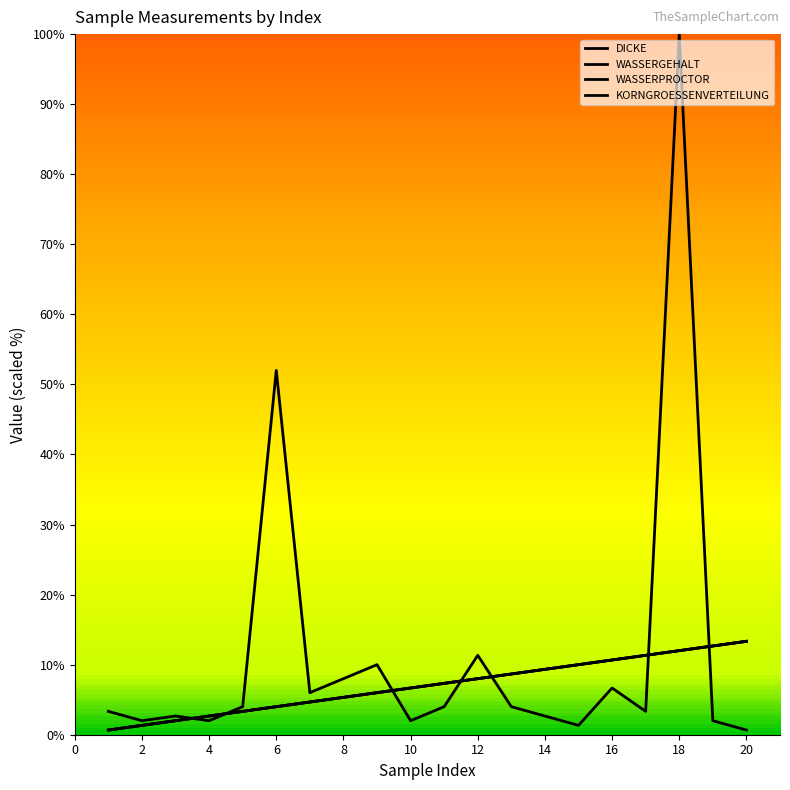

Reading left to right, list all the values displayed in this chart.

DICKE: 3.3	2.0	2.7	2.0	4.0	52.0	6.0	8.0	10.0	2.0	4.0	11.3	4.0	2.7	1.3	6.7	3.3	100.0	2.0	0.7
WASSERGEHALT: 0.7	1.3	2.0	2.7	3.3	4.0	4.7	5.3	6.0	6.7	7.3	8.0	8.7	9.3	10.0	10.7	11.3	12.0	12.7	13.3
WASSERPROCTOR: 0.7	1.3	2.0	2.7	3.3	4.0	4.7	5.3	6.0	6.7	7.3	8.0	8.7	9.3	10.0	10.7	11.3	12.0	12.7	13.3
KORNGROESSENVERTEILUNG: 0.7	1.3	2.0	2.7	3.3	4.0	4.7	5.3	6.0	6.7	7.3	8.0	8.7	9.3	10.0	10.7	11.3	12.0	12.7	13.3